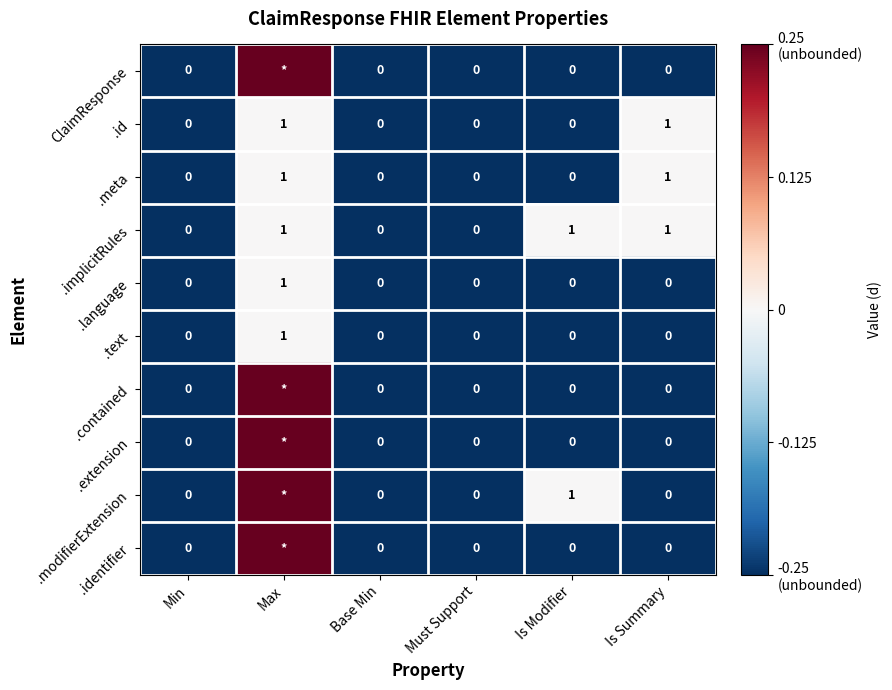

At which category is the sum across all series the highest?

Max